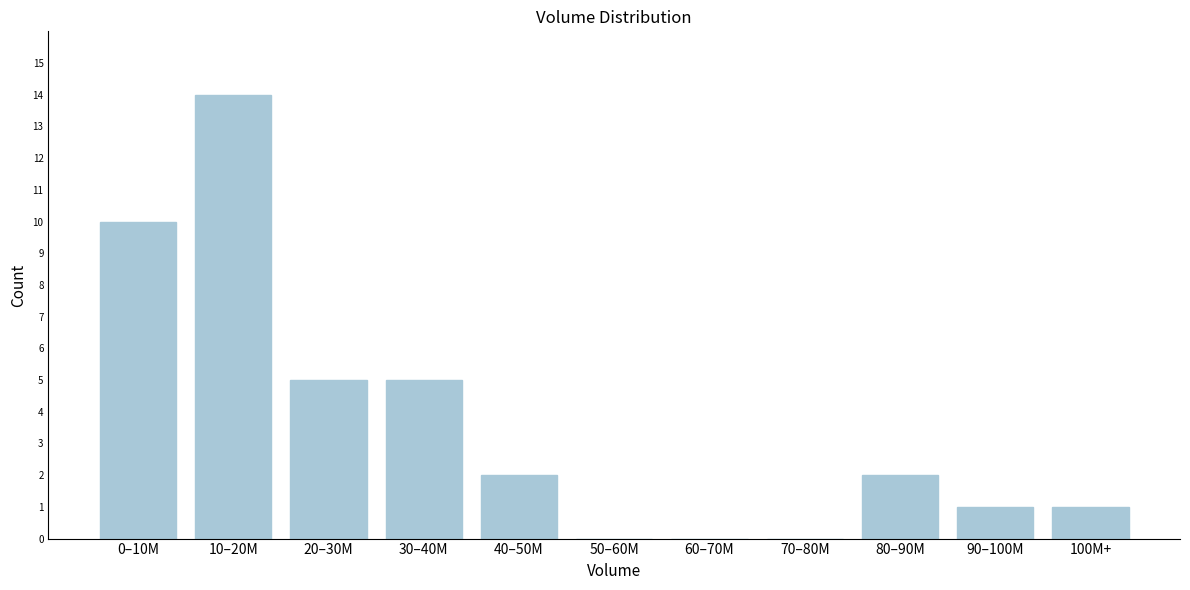

Reading right to left, transcribe all the data shown in this chart.

100M+=1	90–100M=1	80–90M=2	70–80M=0	60–70M=0	50–60M=0	40–50M=2	30–40M=5	20–30M=5	10–20M=14	0–10M=10